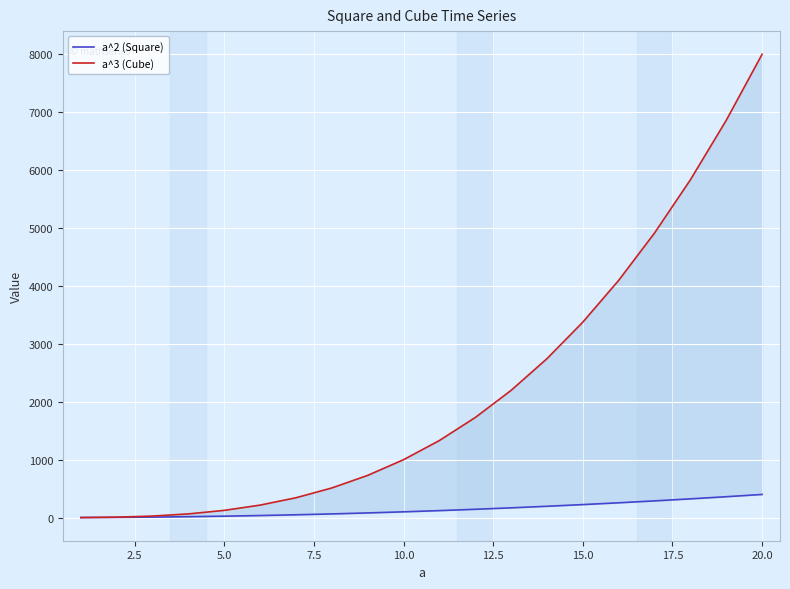

List the series in order of their overall mean, highest first.

a^3 (Cube), a^2 (Square)